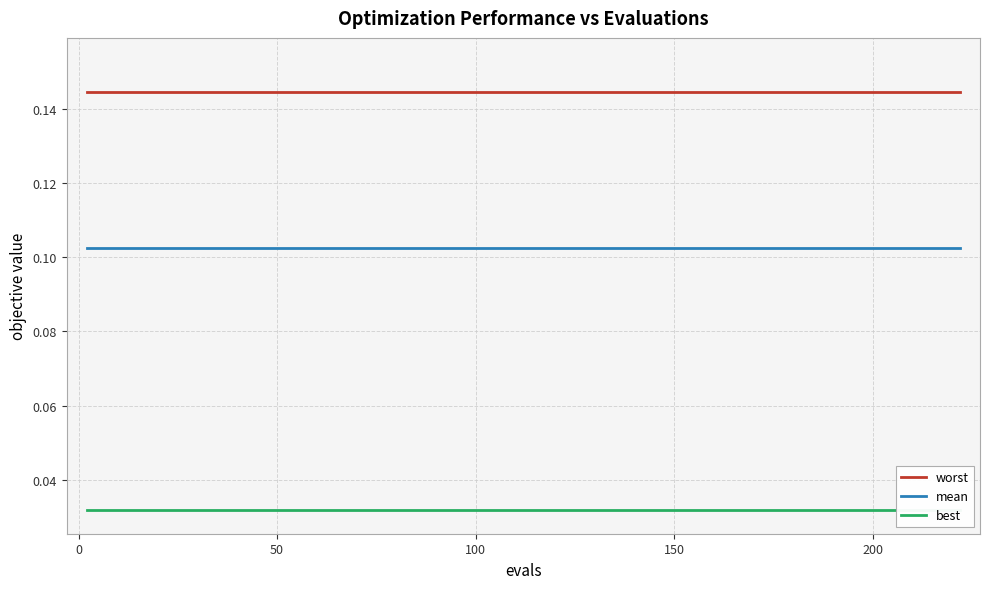

True or false: worst and mean intersect in this chart.

False